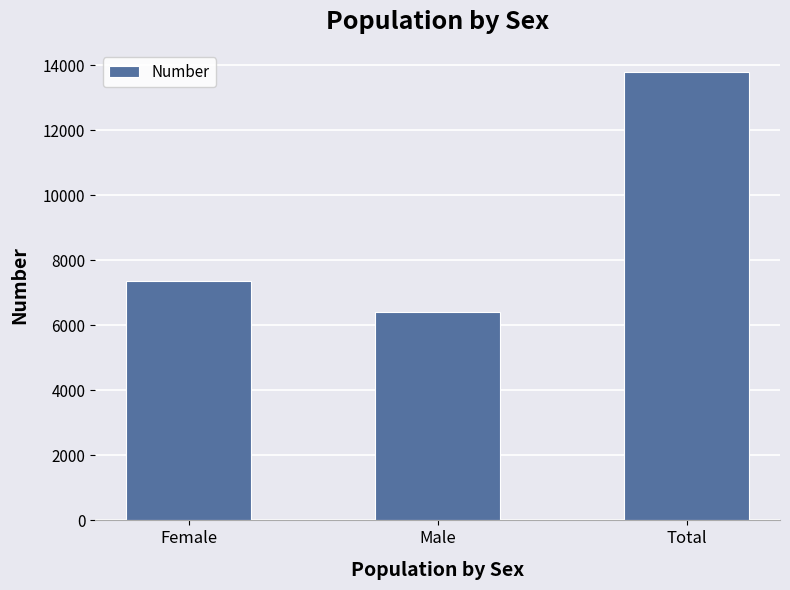

What is the approximate value at Male, to the nearest 10?

6410